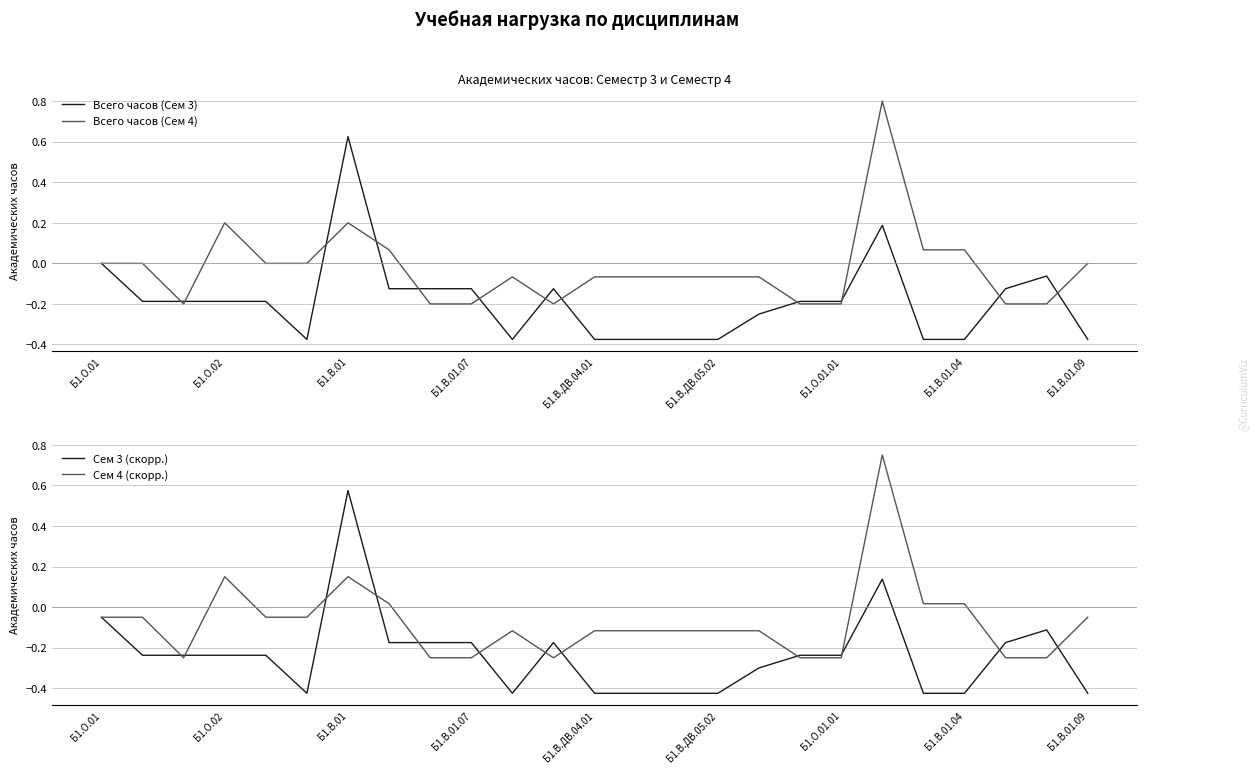

What is the spread (max minus min) of values at 14?

0.4